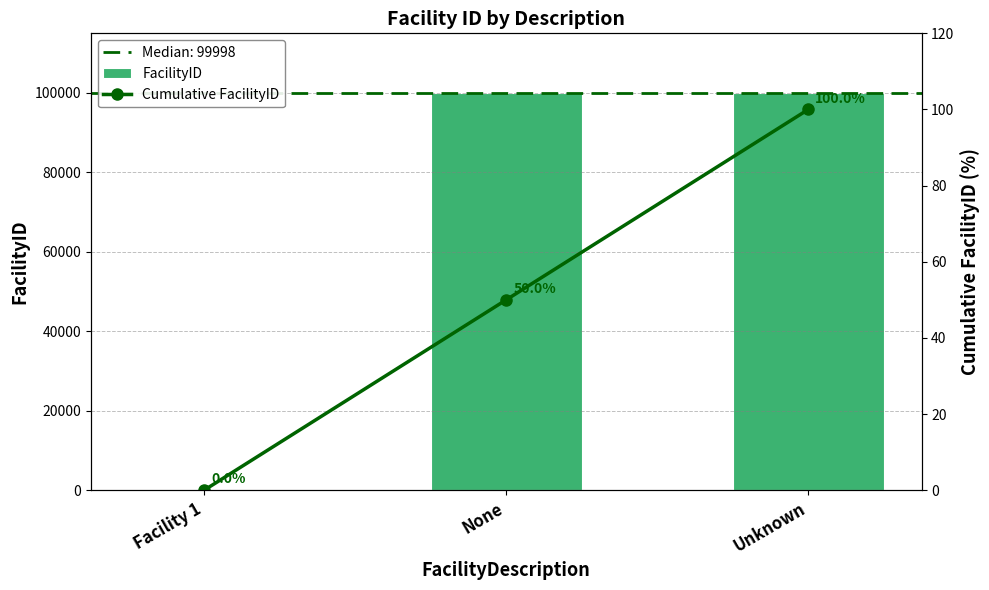

At which category does the chart reach its minimum across all series?

Facility 1